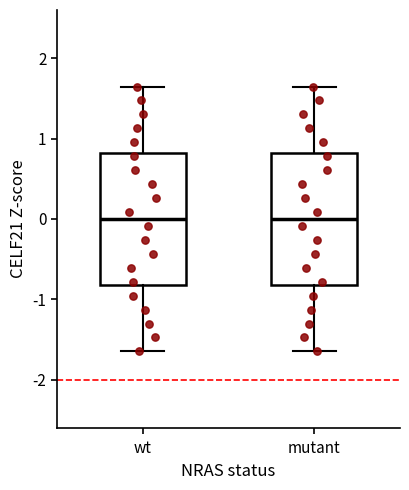

Reading left to right, transcribe this box plot: for each box, give where its median line is, the range the box spans, and where its two whiskers end, as read against the y-axis. The values are not printed on the chart, so give them approximately, as read against the axis.

wt: median 0.0, box -0.8 to 0.8, whiskers -1.6 to 1.6
mutant: median 0.0, box -0.8 to 0.8, whiskers -1.6 to 1.6